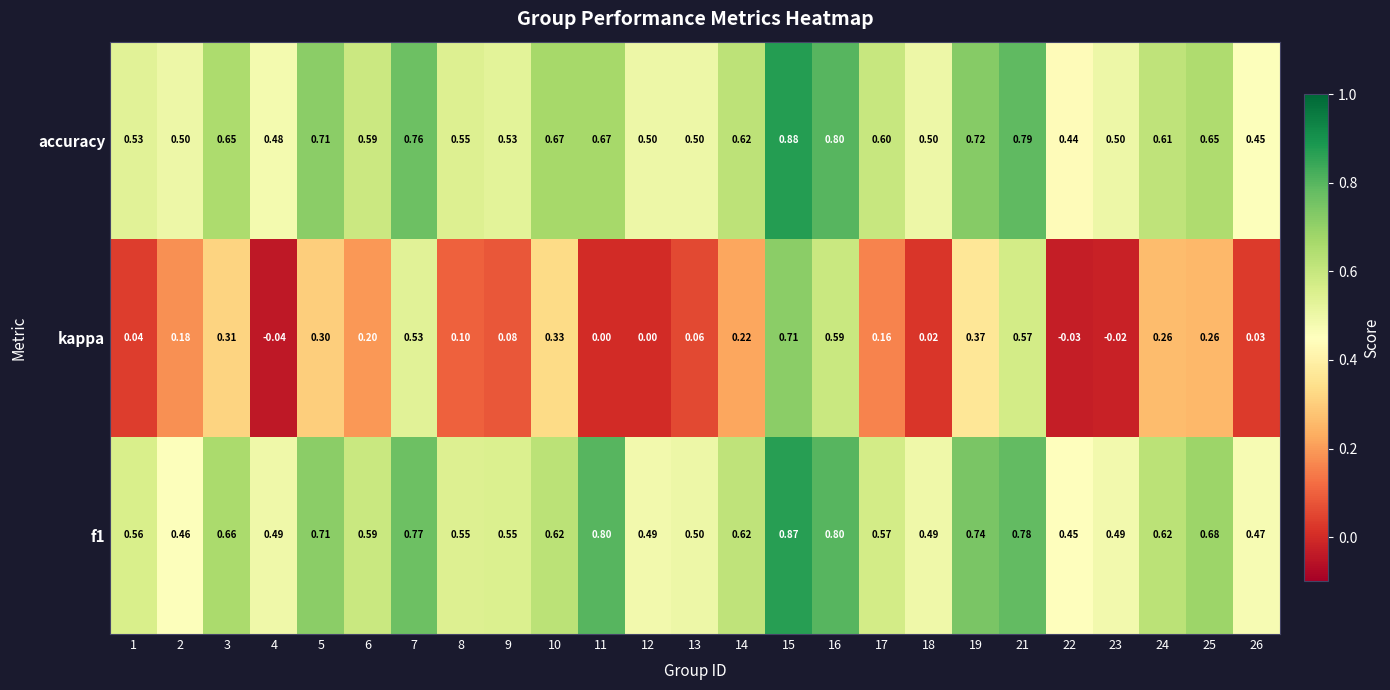

Which series has the widest spread of values?

kappa